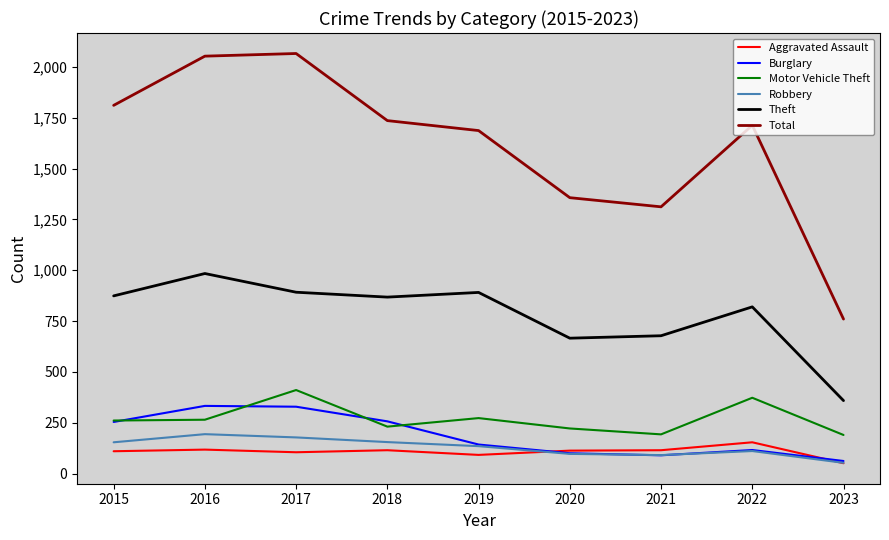

Read the Theft value at 2016, to the nearest 50.

1000